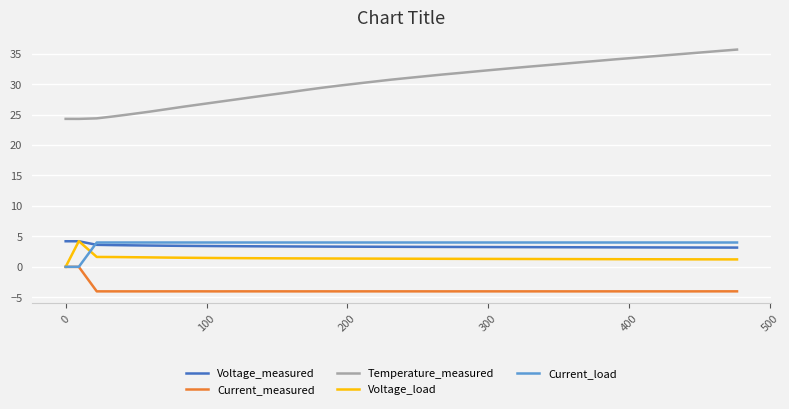

Count the Voltage_measured values in the range 3 to 4.

38